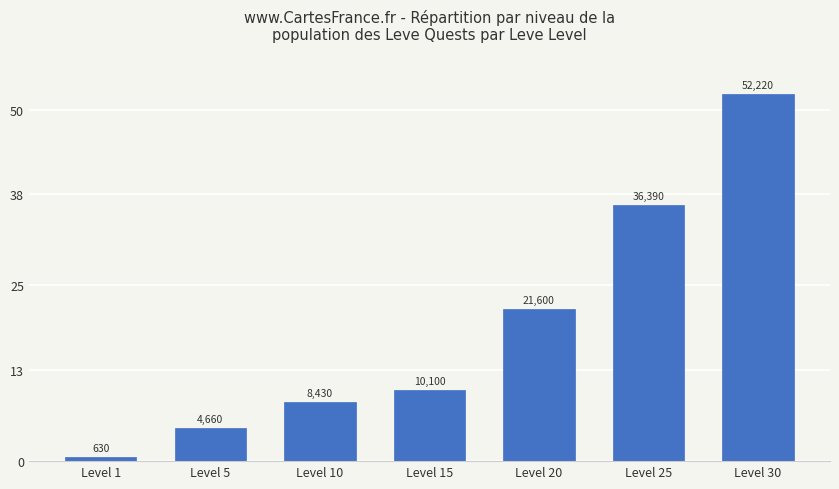

Reading right to left, transcribe all the data shown in this chart.

52220	36390	21600	10100	8430	4660	630